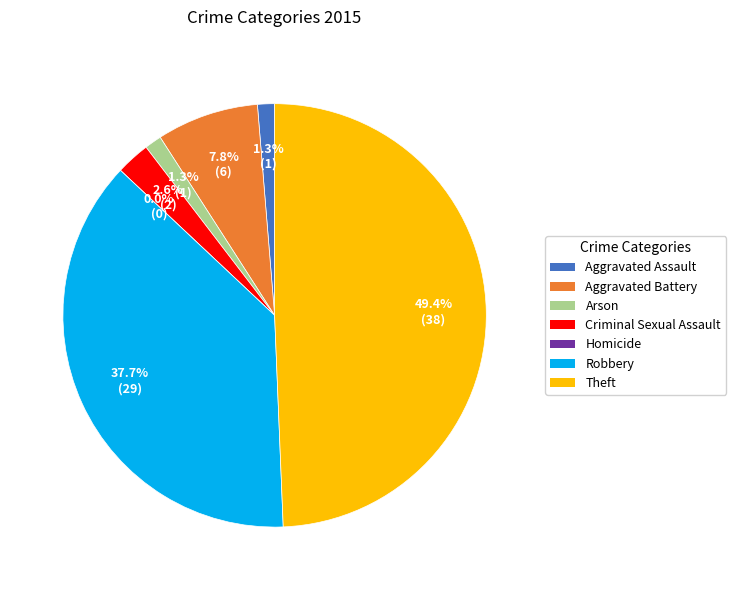

Which category has the biggest portion of the pie?

Theft